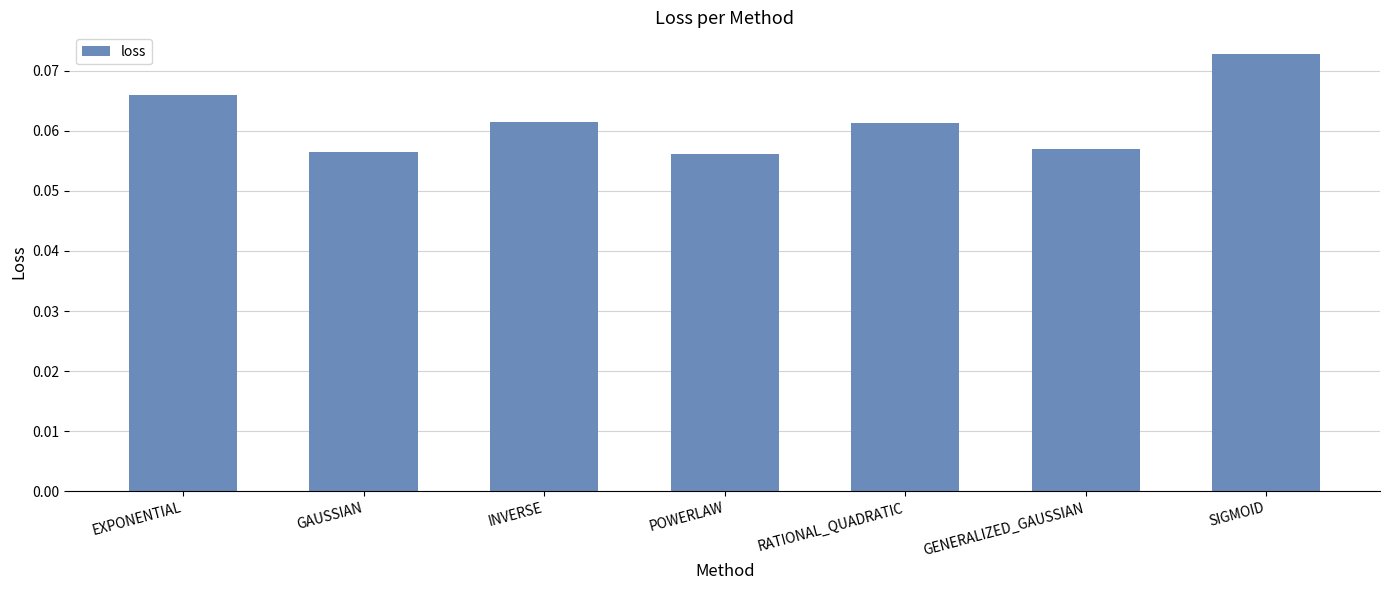

The value at INVERSE is 0.0. True or false?

False